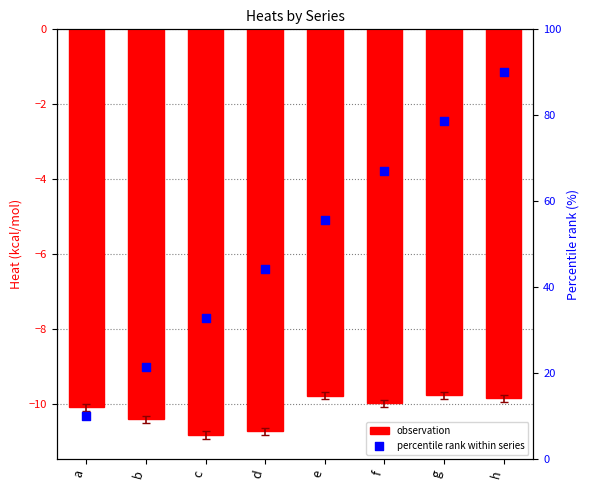

Which series contains the lowest Y value?

observation